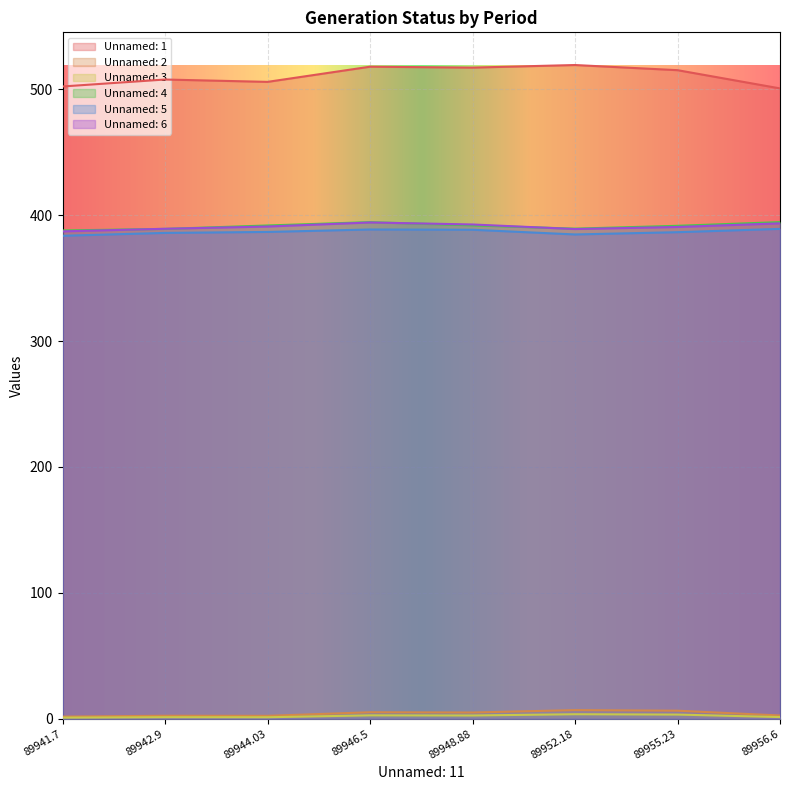

Reading left to right, what are all the values shown in this chart?

Unnamed: 1: 502.2	507.7	505.8	517.9	517.1	519.2	515.1	500.6
Unnamed: 2: 1.8	2.4	2.4	5.2	5.0	6.9	6.4	2.6
Unnamed: 3: 0.9	1.3	1.2	2.8	2.6	3.6	3.4	1.4
Unnamed: 4: 387.8	389.1	391.8	394.4	391.9	389.3	391.5	394.5
Unnamed: 5: 383.6	385.9	386.6	388.6	388.4	384.6	386.4	389.1
Unnamed: 6: 387.1	389.2	390.9	394.2	392.6	388.9	390.6	393.5